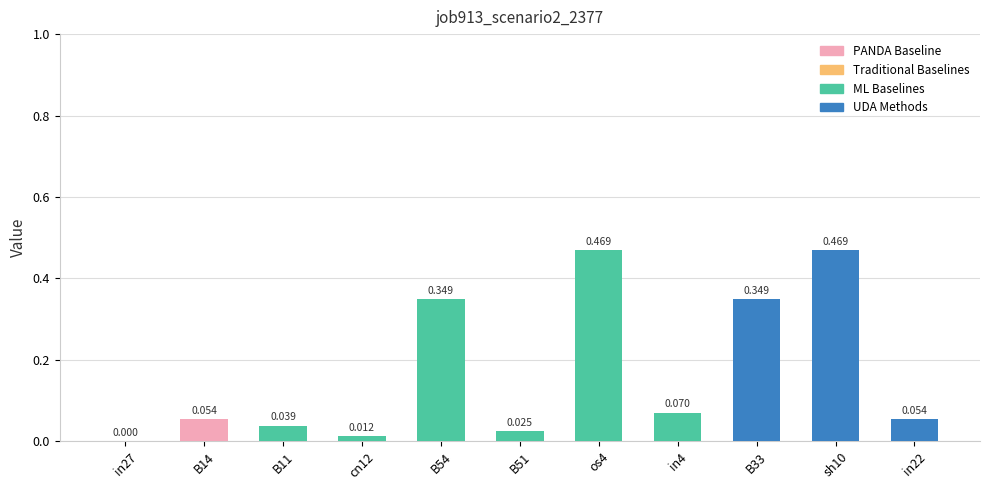

How many distinct data groups are displayed?

1